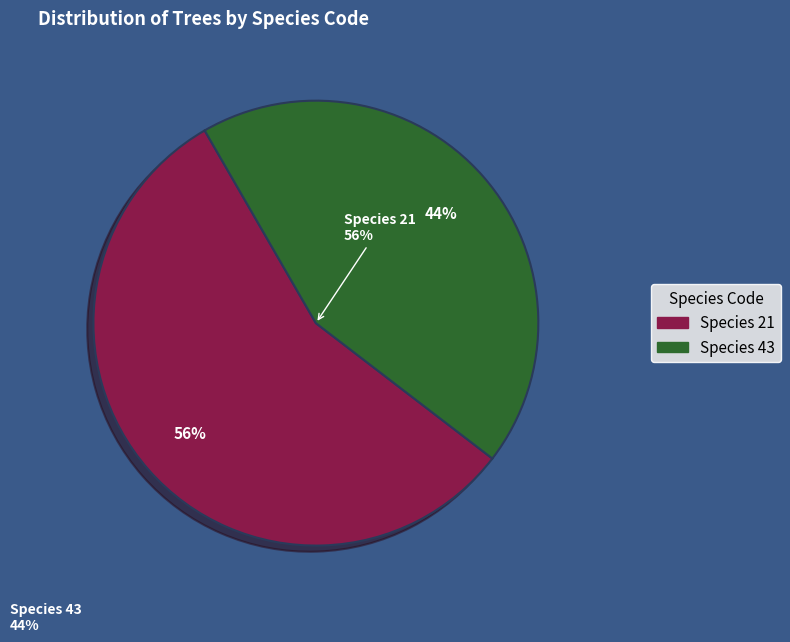

What percentage is the 21 slice, to the nearest percent?

56%